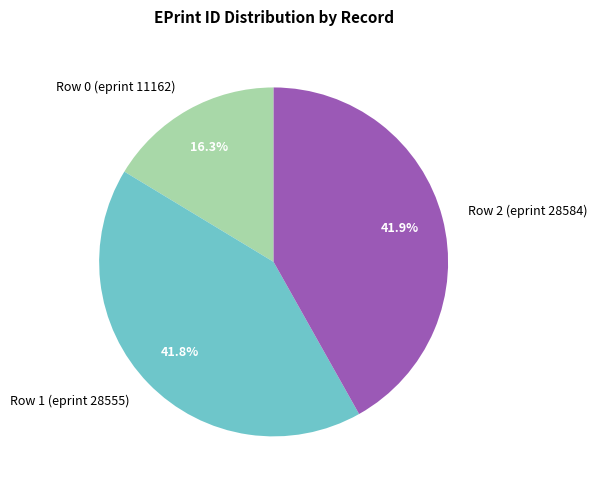

Combined, what portion of the pie is Row 1 (eprint 28555) and Row 0 (eprint 11162)?

58.1%